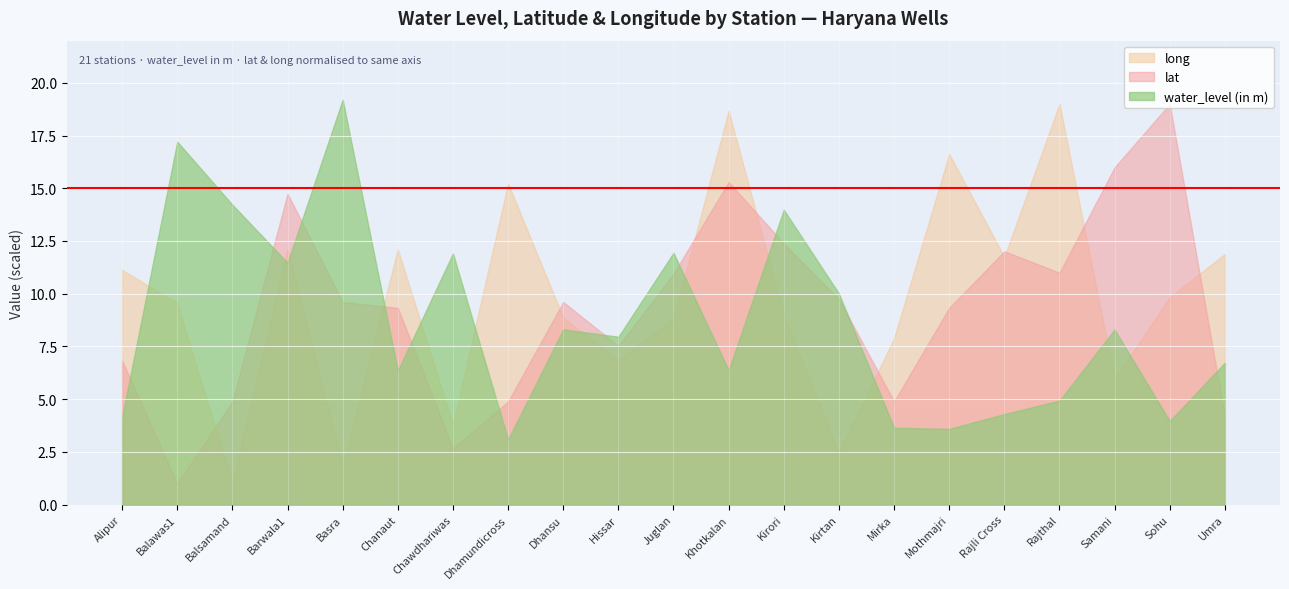

How many interior local valleys does the long series have?

7